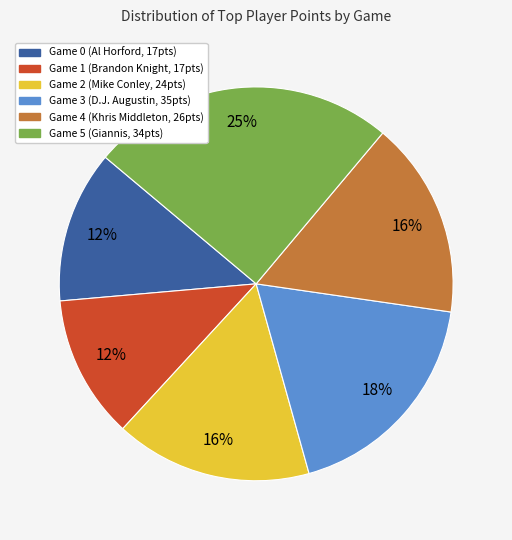

Is there any slice that represents more than half of the pie?

No